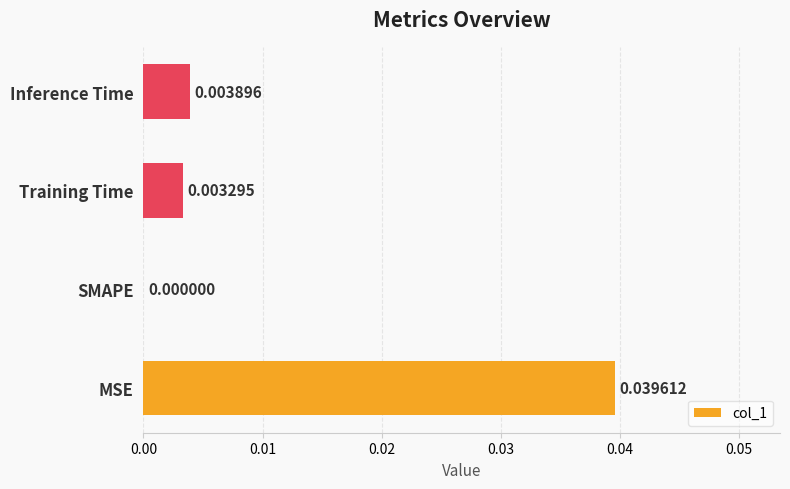

Count the number of categories in the chart.

4